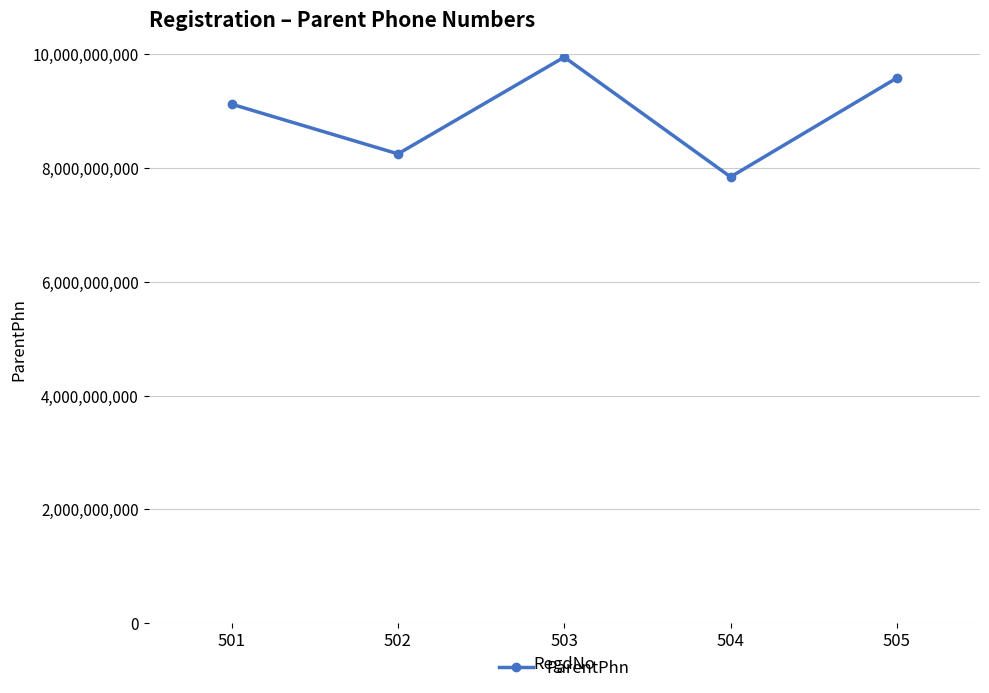

Where is the first local minimum?

502